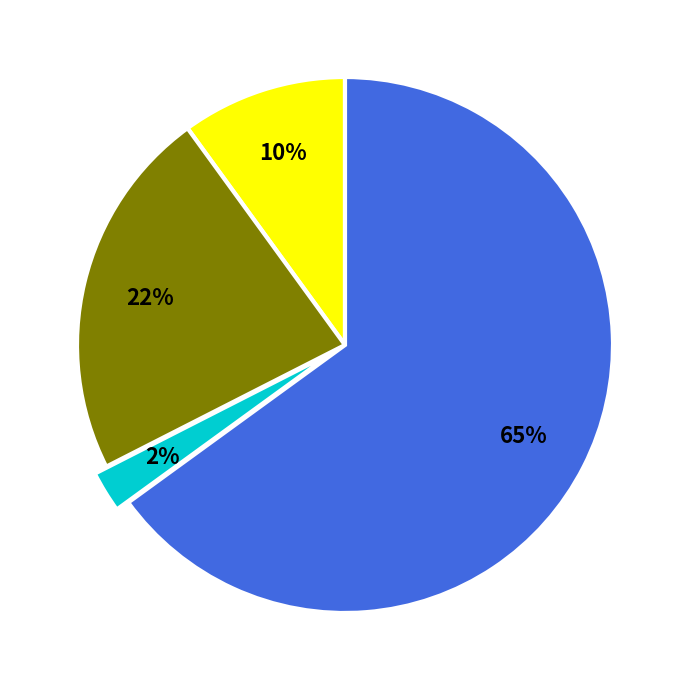

Is there a majority slice in this chart?

Yes